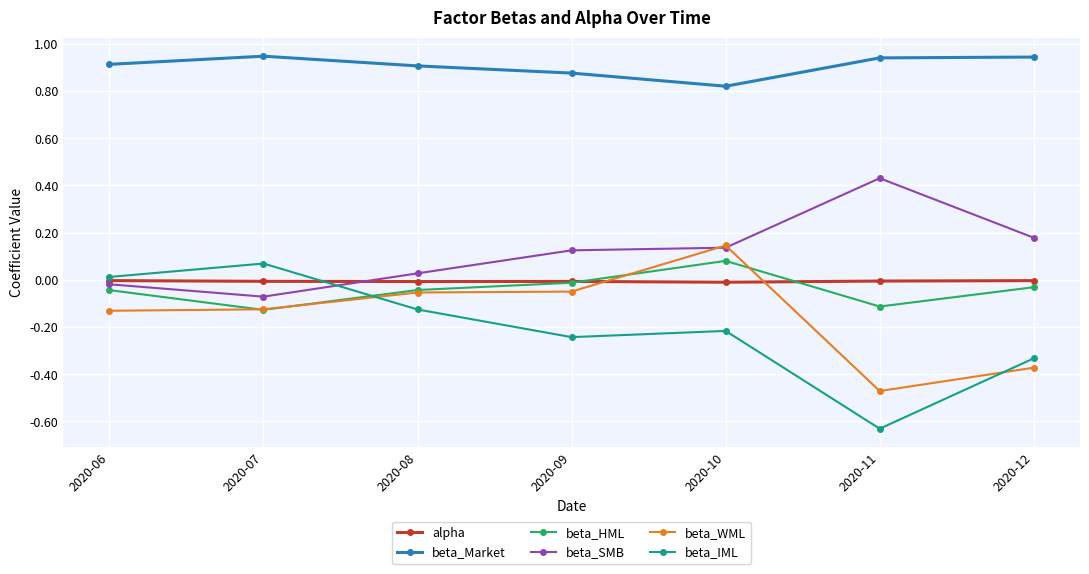

Where is beta_HML nearest to the value 0?

2020-09